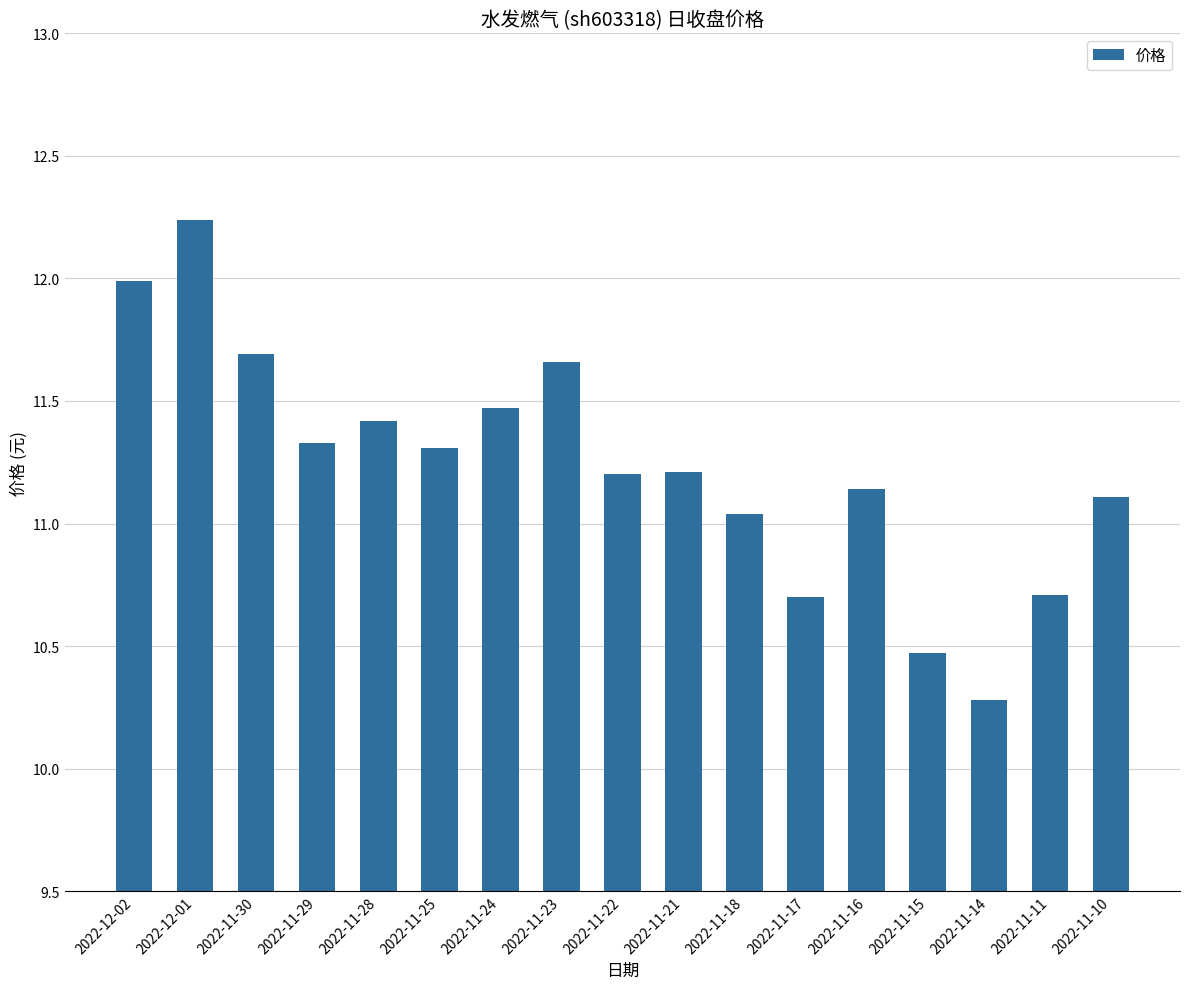

Which has a higher value, 2022-11-14 or 2022-11-22?

2022-11-22